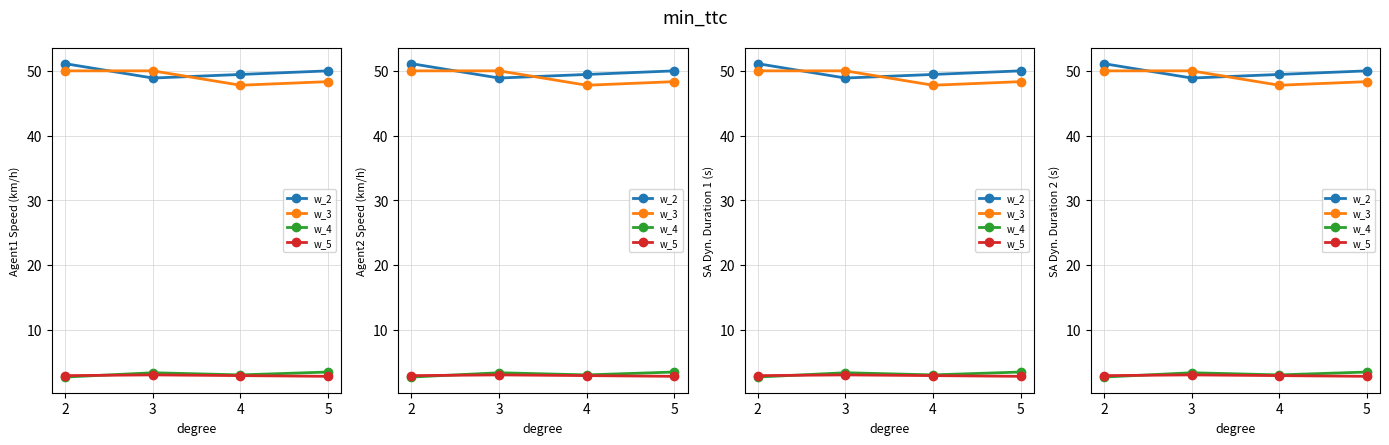

True or false: w_2 and w_4 cross at least once.

False